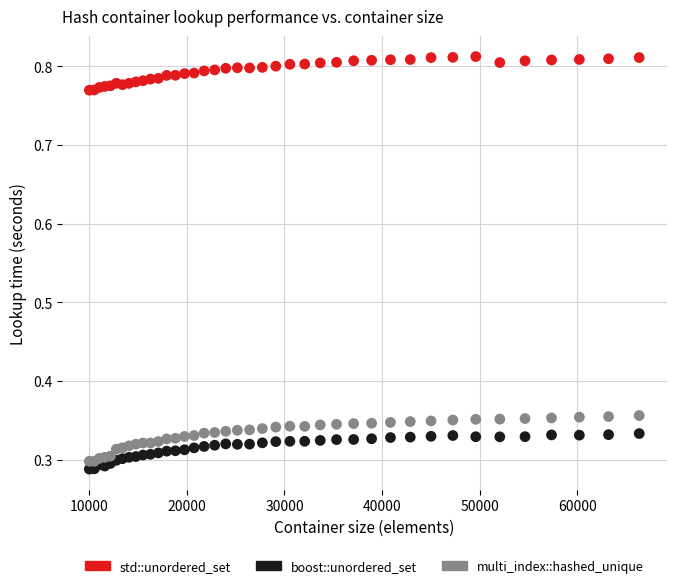

Which series has the widest spread of Y values?

multi_index::hashed_unique